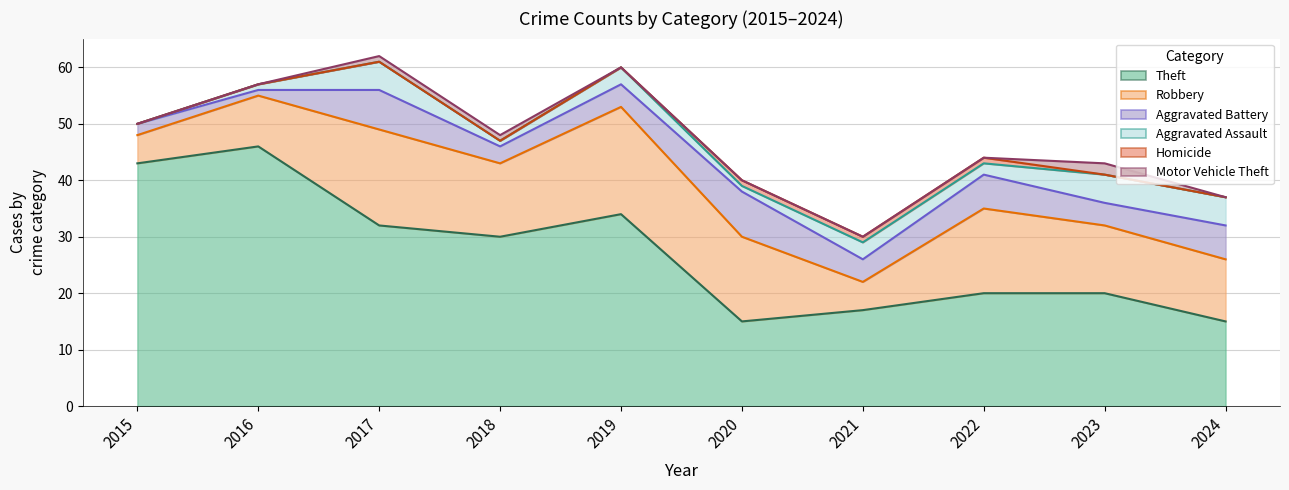

Which series has the largest range (max minus min)?

Theft